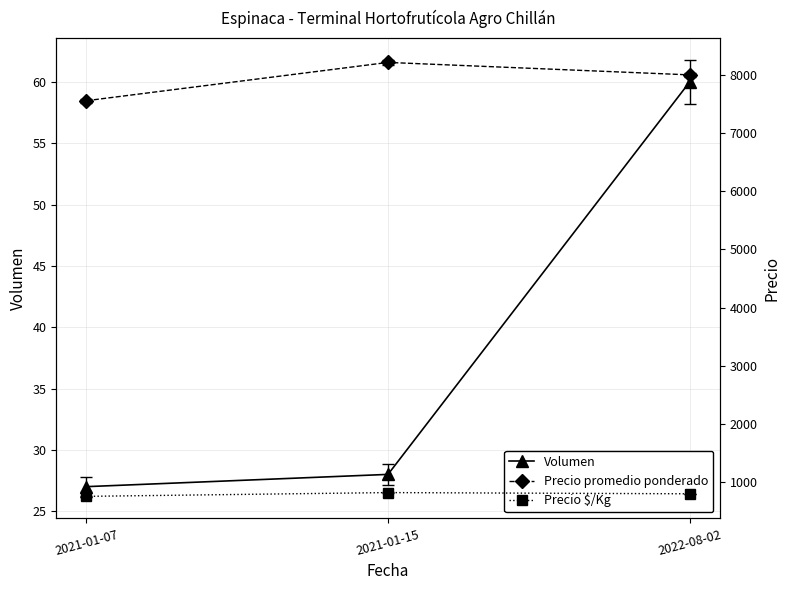

How many values in the Precio promedio ponderado series are below 8000?

1